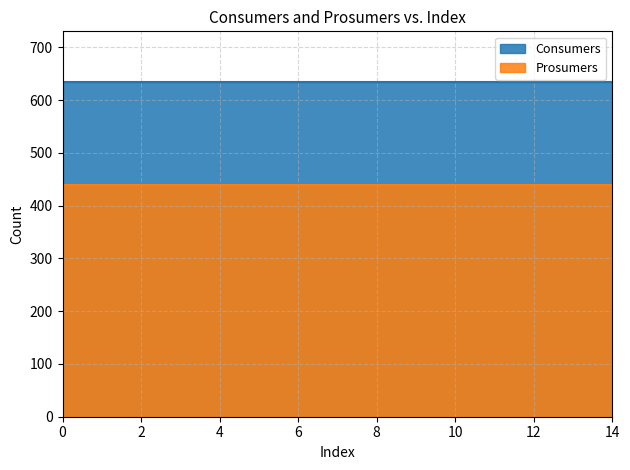

Reading right to left, what are all the values shown in this chart?

Consumers: 14=635	13=635	12=635	11=635	10=635	9=635	8=635	7=635	6=635	5=635	4=635	3=635	2=635	1=635	0=635
Prosumers: 14=440	13=440	12=440	11=440	10=440	9=440	8=440	7=440	6=440	5=440	4=440	3=440	2=440	1=440	0=440